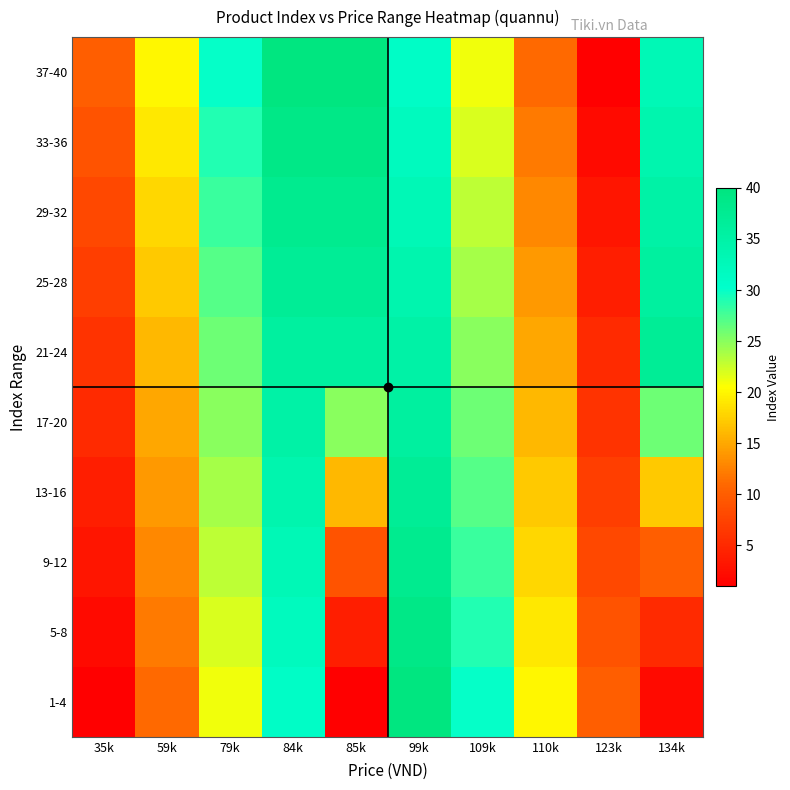

Count the number of categories in the chart.

10